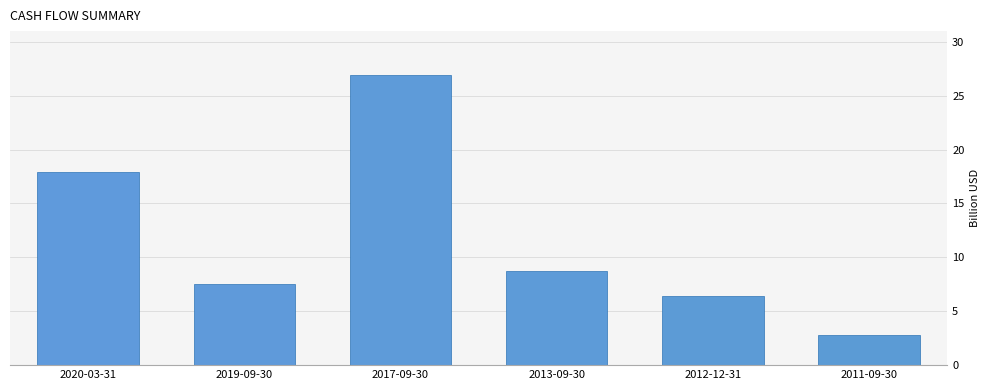

What is the label of the 5th bar from the right?

2019-09-30